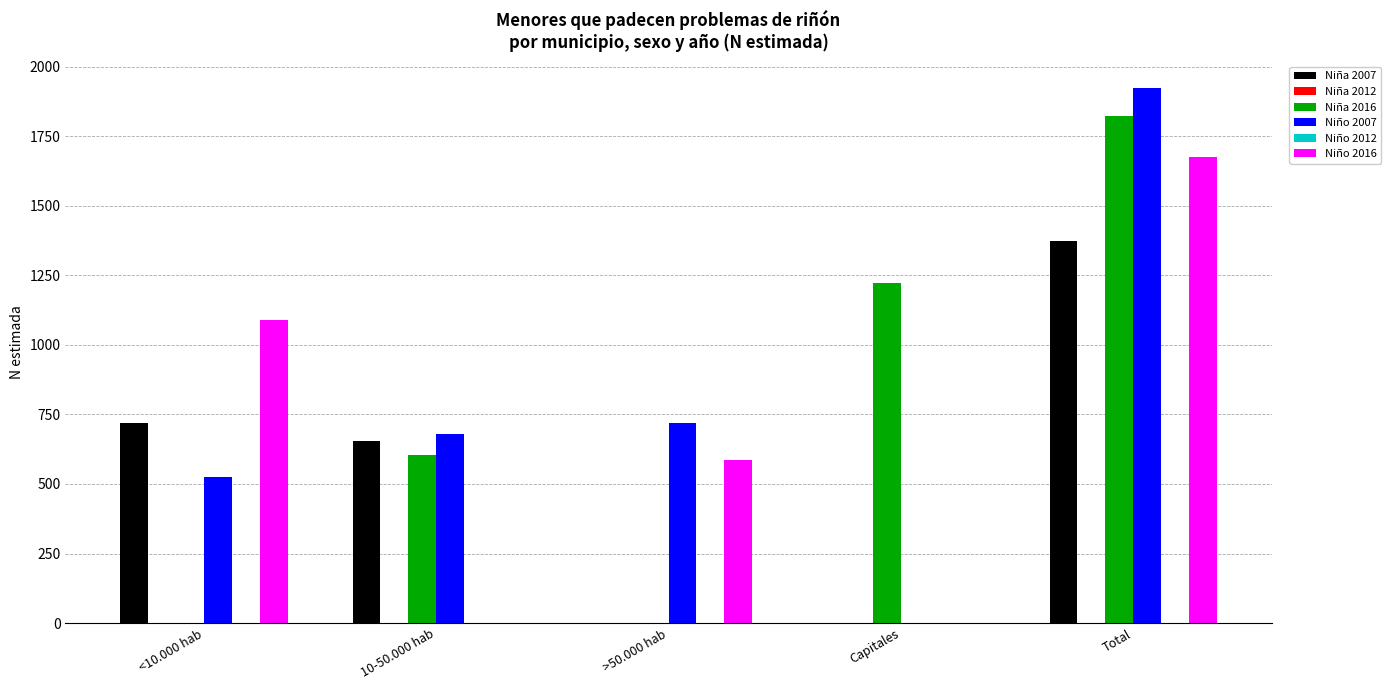

At which category is the sum across all series the highest?

Total